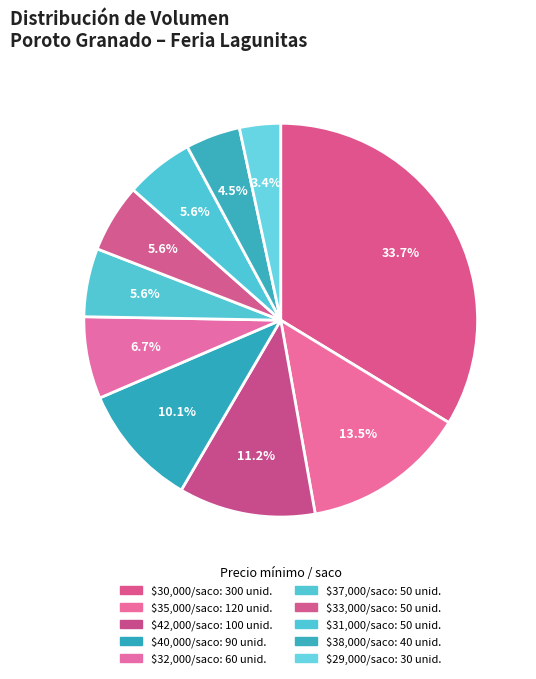

How many slices are in this pie chart?

10